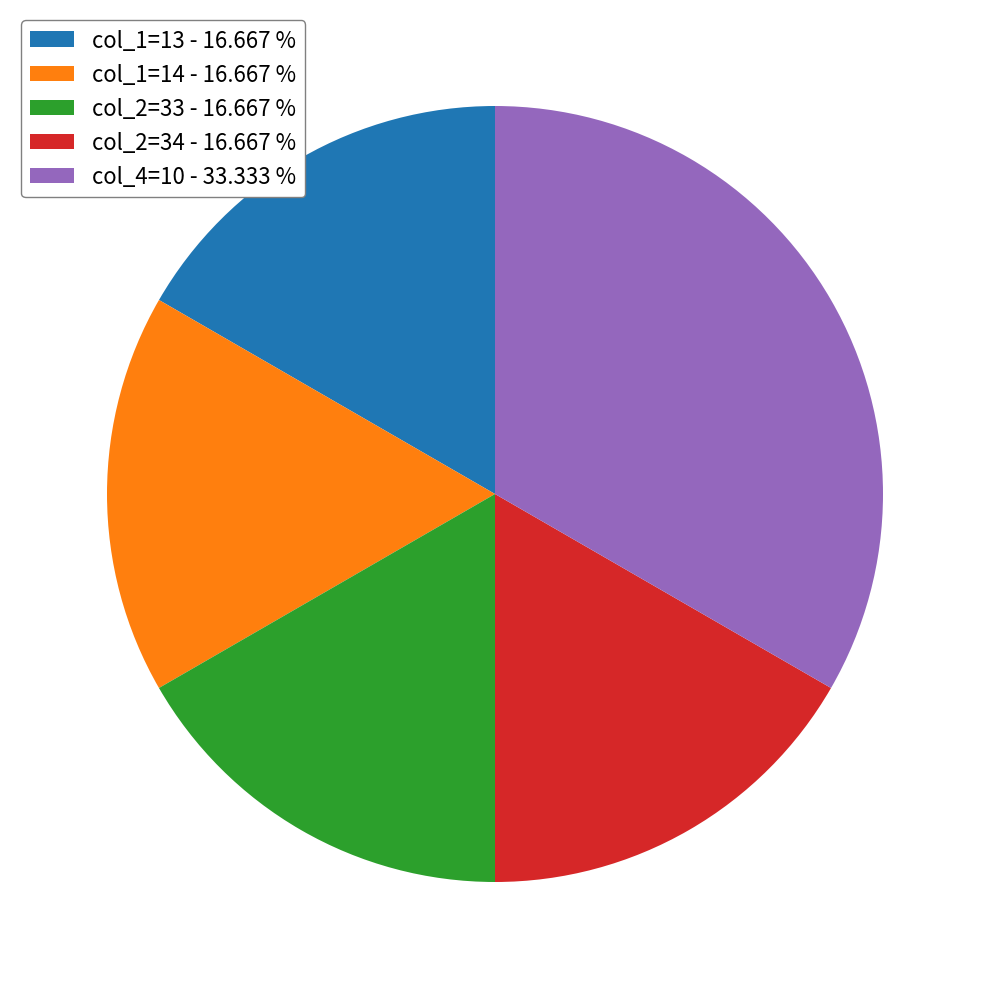

Do col_2=34 - 16.667 % and col_1=14 - 16.667 % together represent more than half of the pie?

No